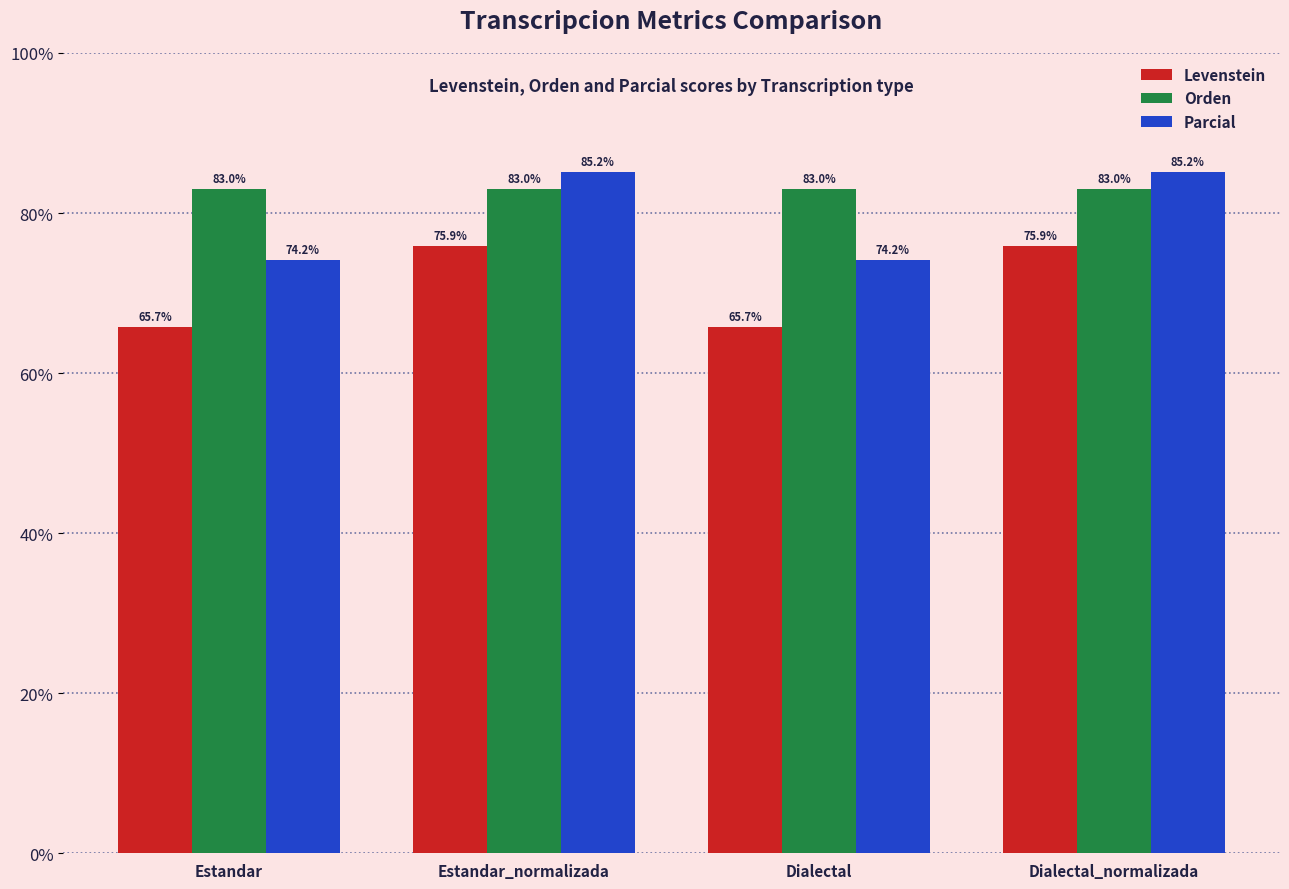

List the series in order of their peak value, lowest first.

Levenstein, Orden, Parcial